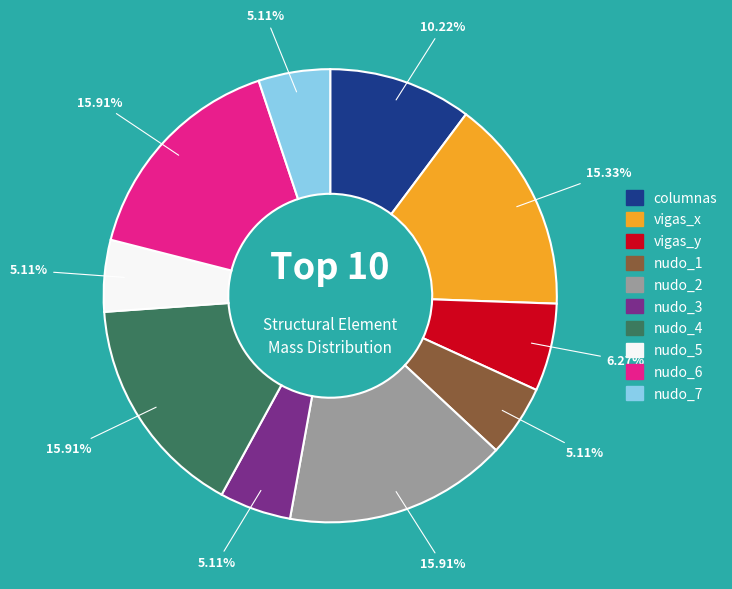

Count the number of slices in the pie.

10